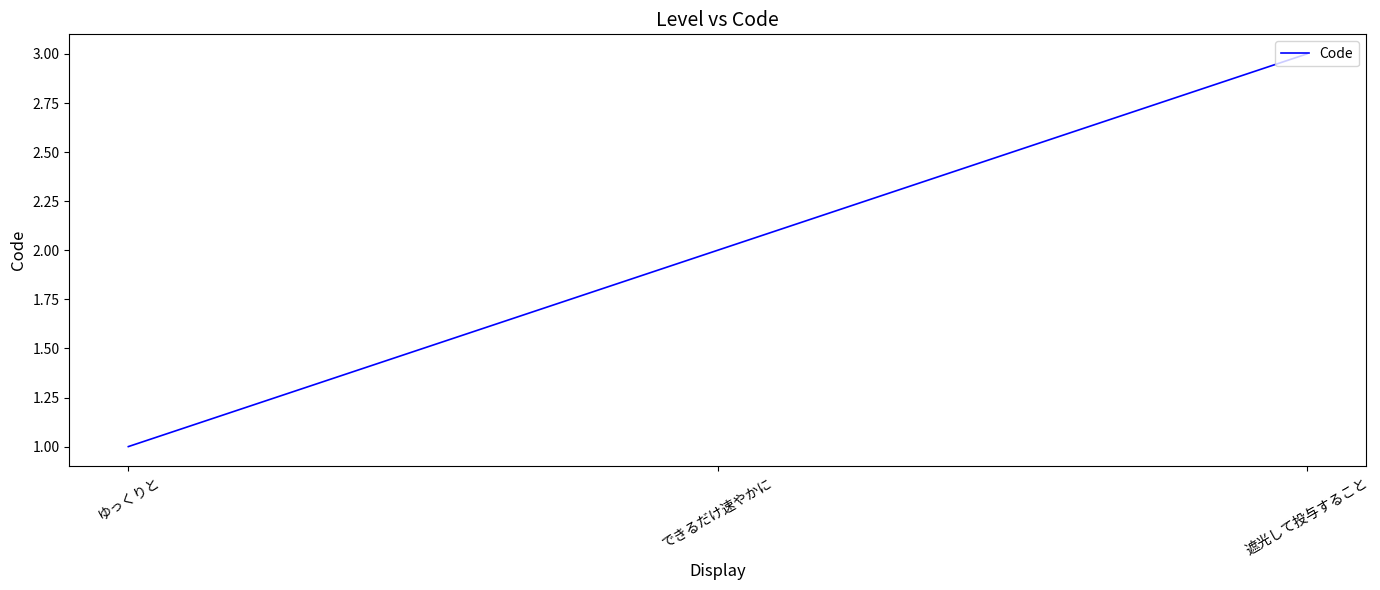

The value at ゆっくりと is 2. True or false?

False